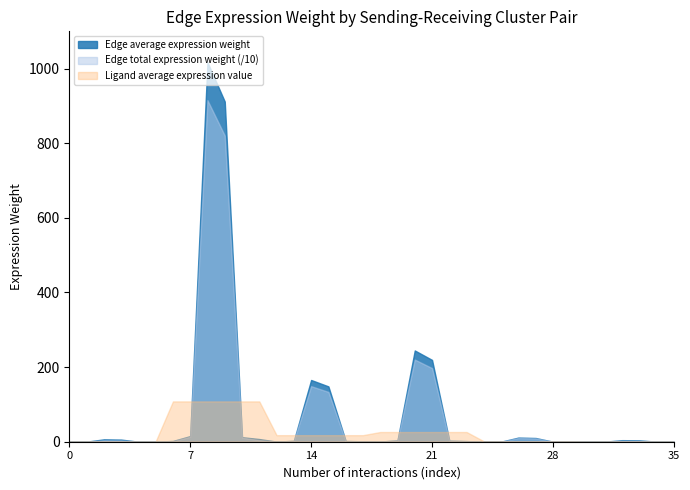

What is the maximum value shown in the chart?

1017.1